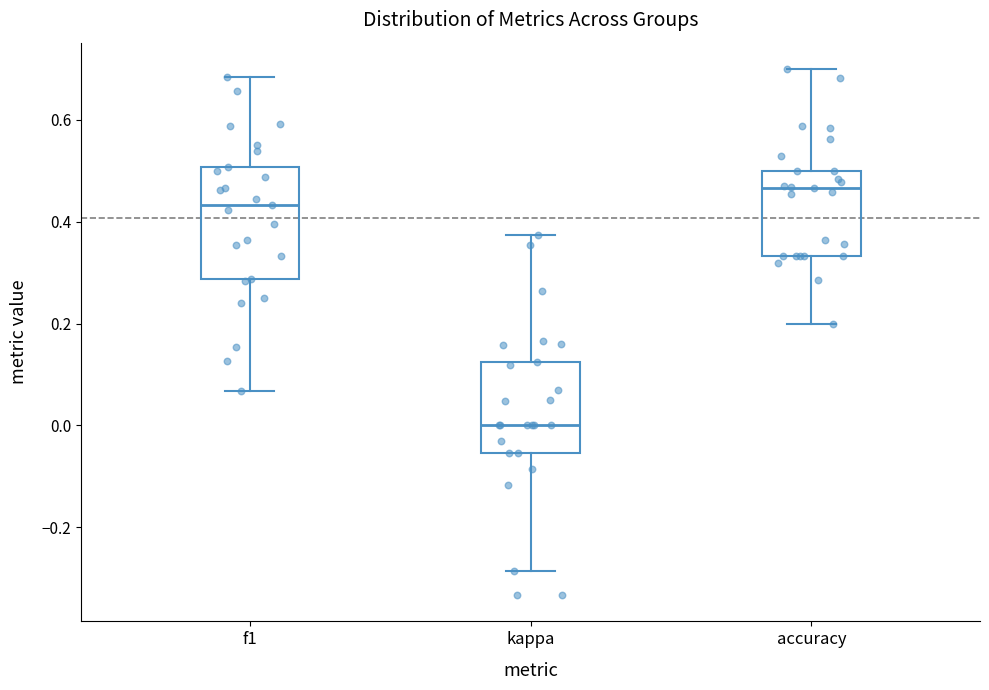

Reading left to right, transcribe this box plot: for each box, give where its median line is, the range the box spans, and where its two whiskers end, as read against the y-axis. The values are not printed on the chart, so give them approximately, as read against the axis.

f1: median 0.44, box 0.28 to 0.50, whiskers 0.06 to 0.68
kappa: median 0.00, box -0.06 to 0.12, whiskers -0.28 to 0.38
accuracy: median 0.46, box 0.34 to 0.50, whiskers 0.20 to 0.70